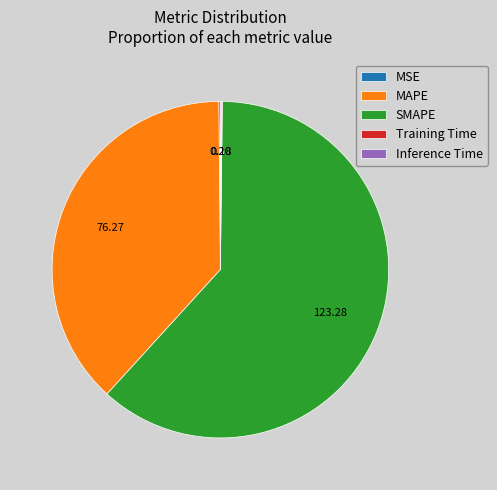

Does any single category account for the majority?

Yes